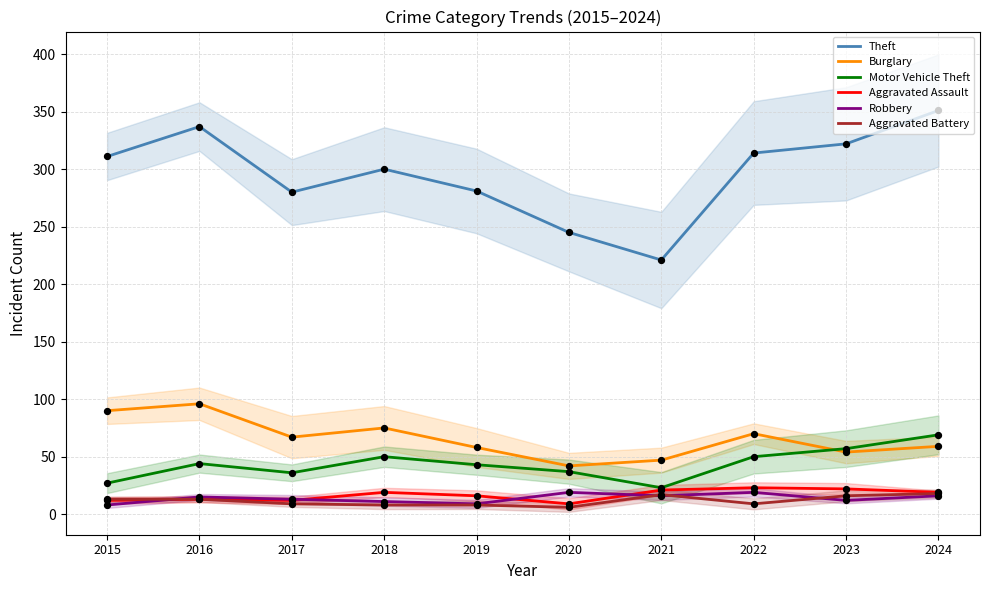

At how many categories does at least one series exceed 287?

6